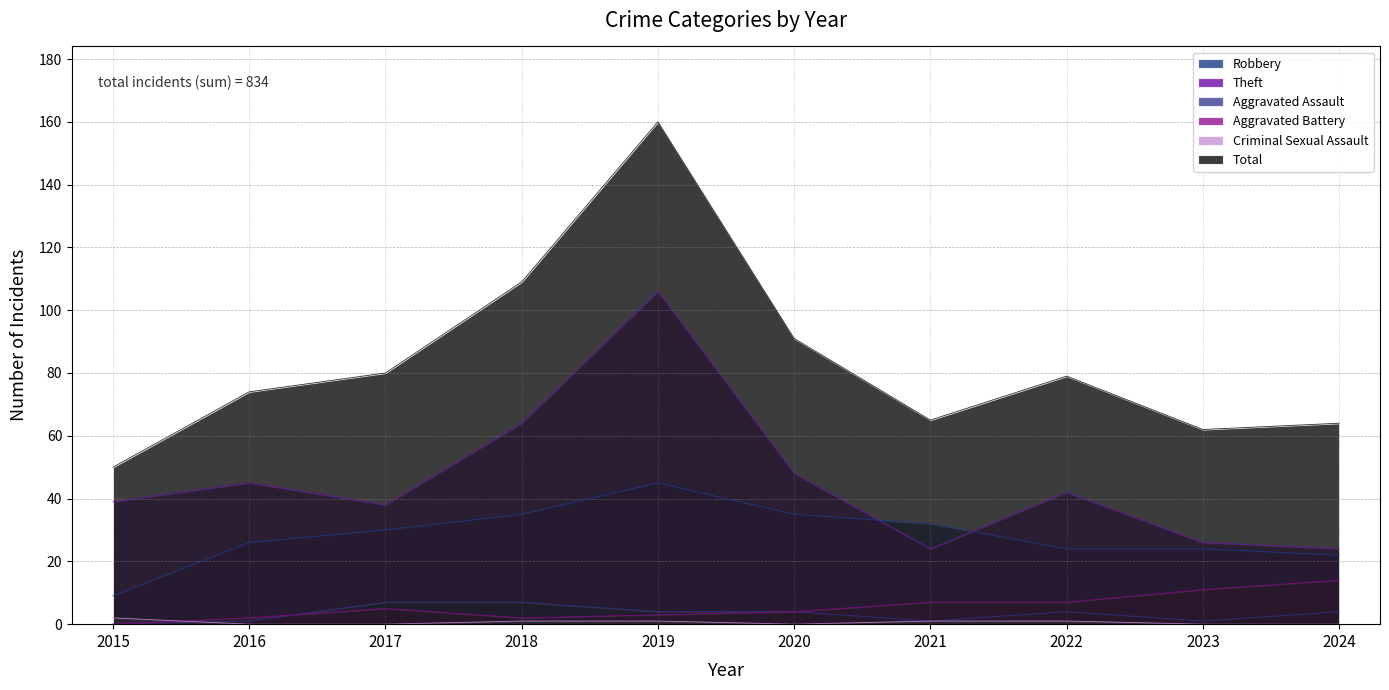

True or false: Aggravated Assault and Total intersect in this chart.

False